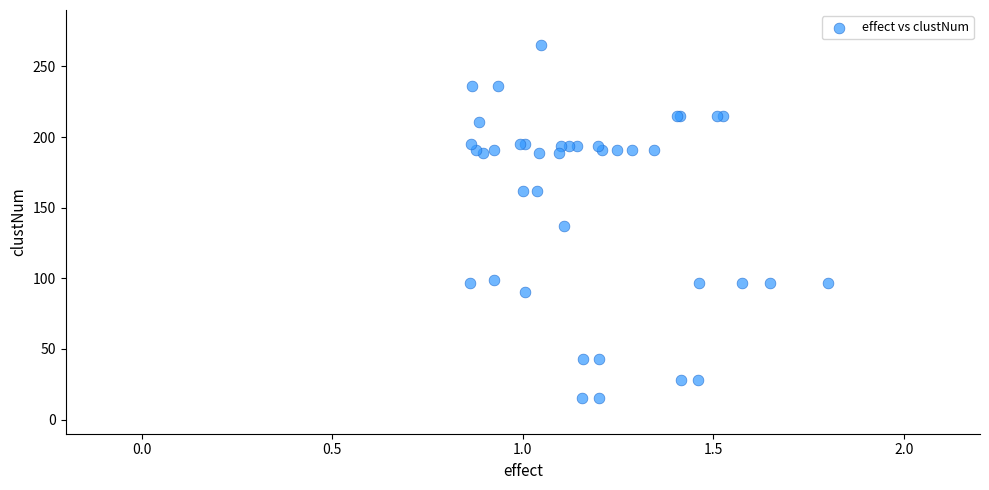

What Y value in the scatter plot is closest to 140?

137